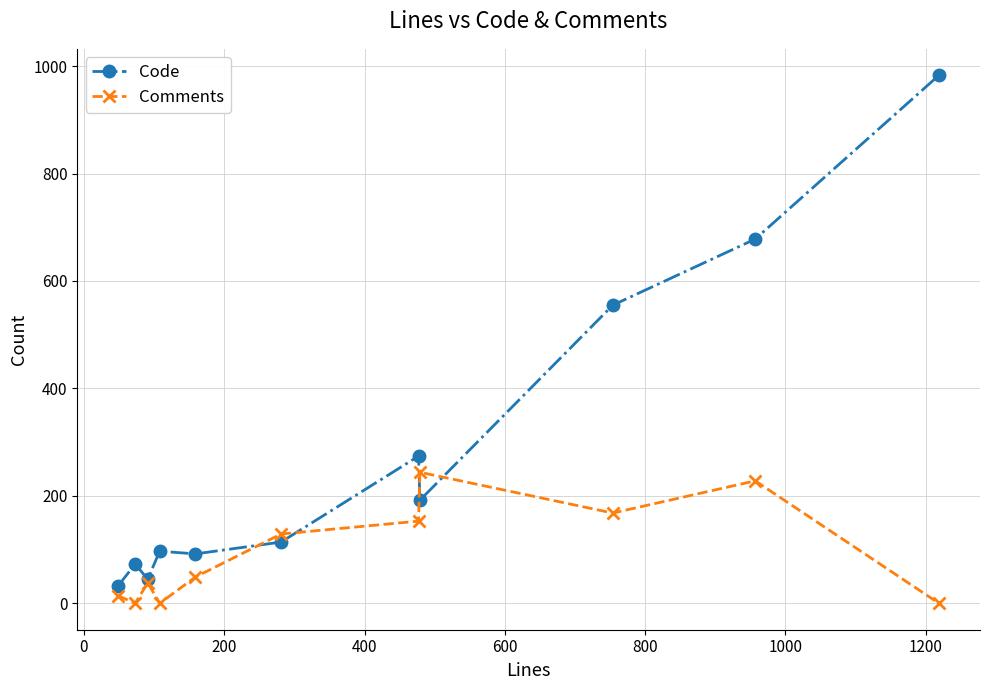

What are all the series names shown in the legend?

Code, Comments